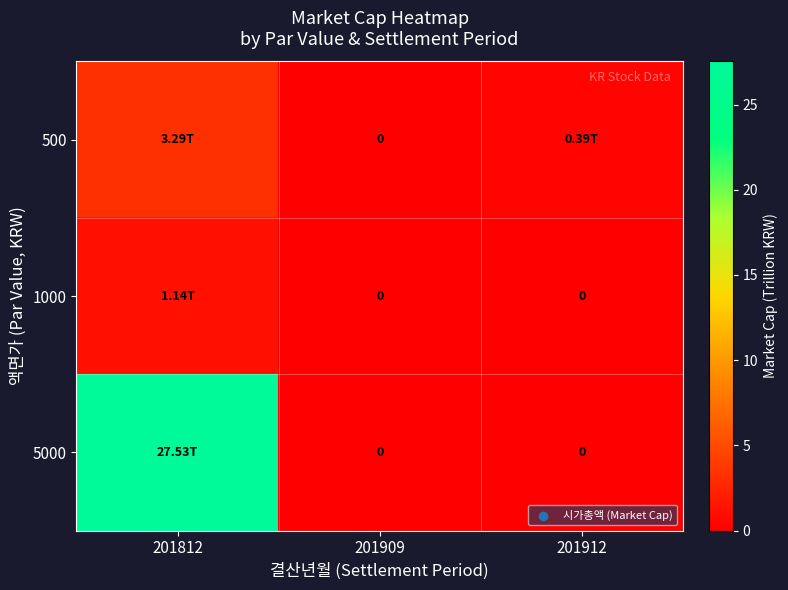

The 5000 series shows 27.5 at 201812. True or false?

True